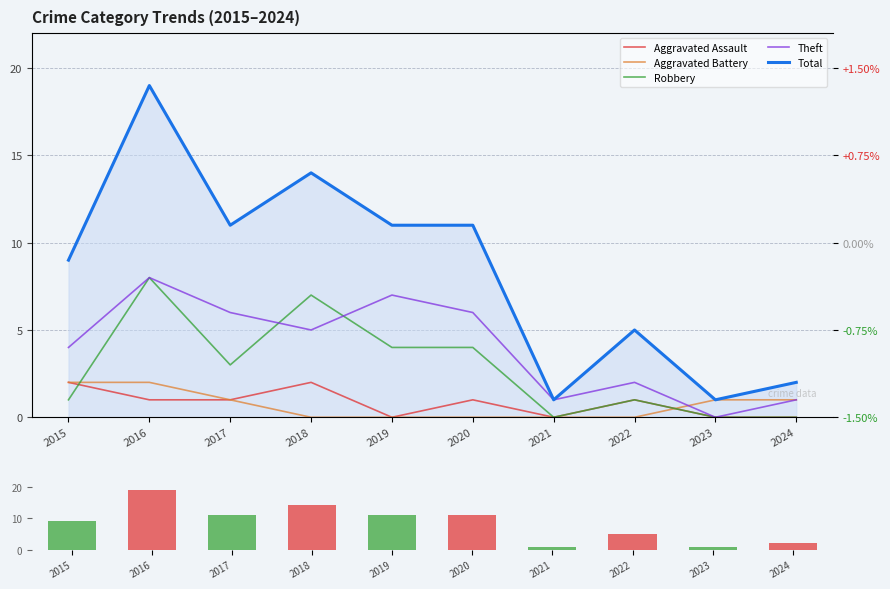

What is the difference between the second highest and second lowest values in the Aggravated Assault series?

2